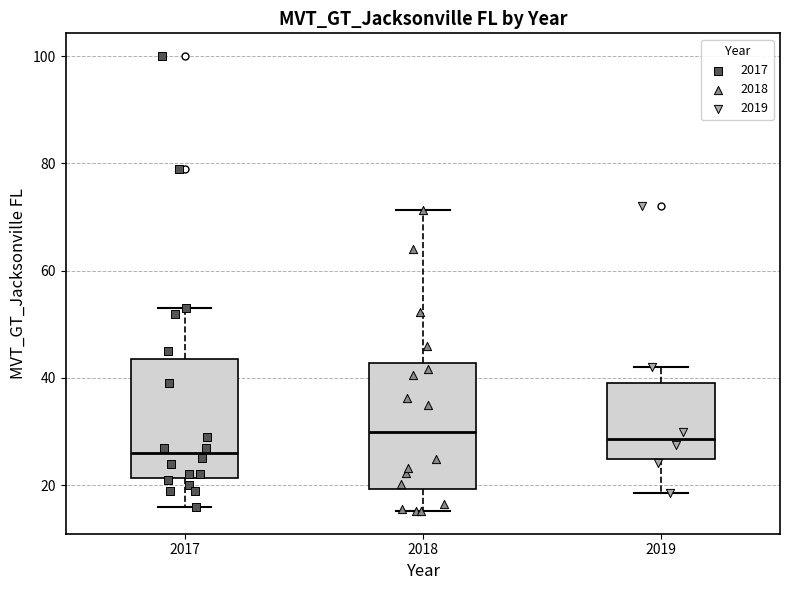

Where does the upper whisker of the box at x = 2019 end on the y-axis? The values are not printed on the chart, so give them approximately, as read against the axis.

42